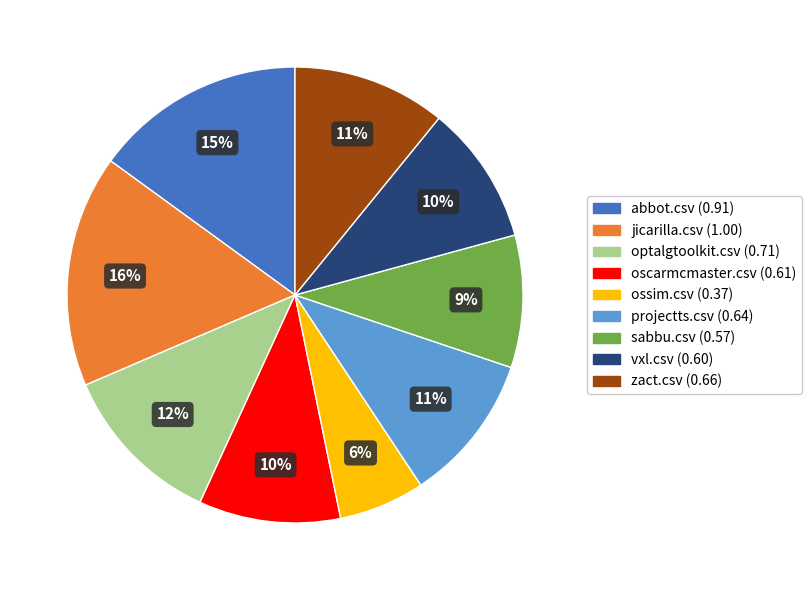

Which slice is the largest?

jicarilla.csv